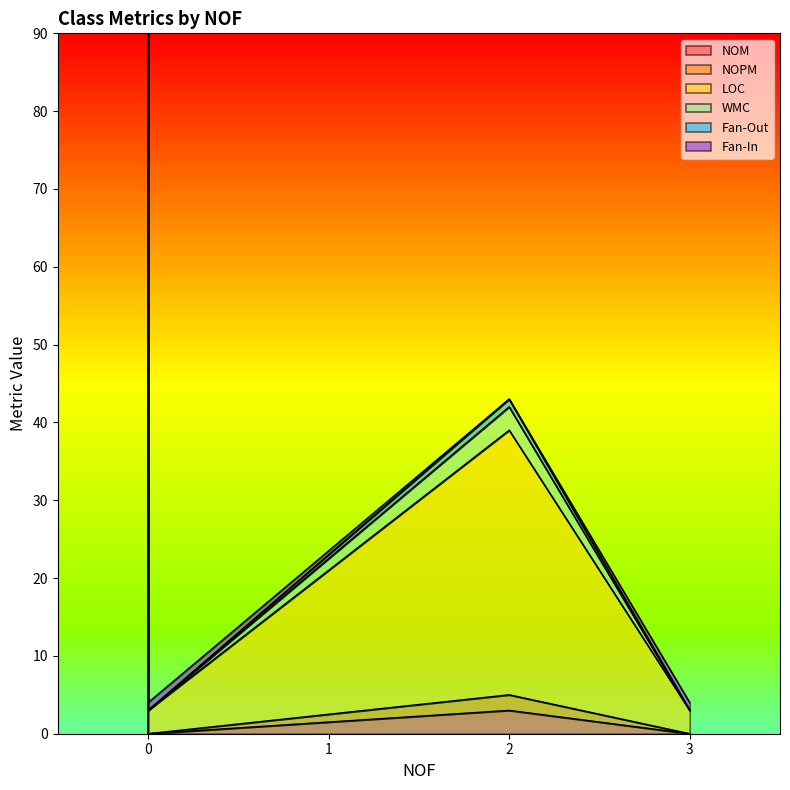

True or false: WMC has more than 2 interior local peaks.

False